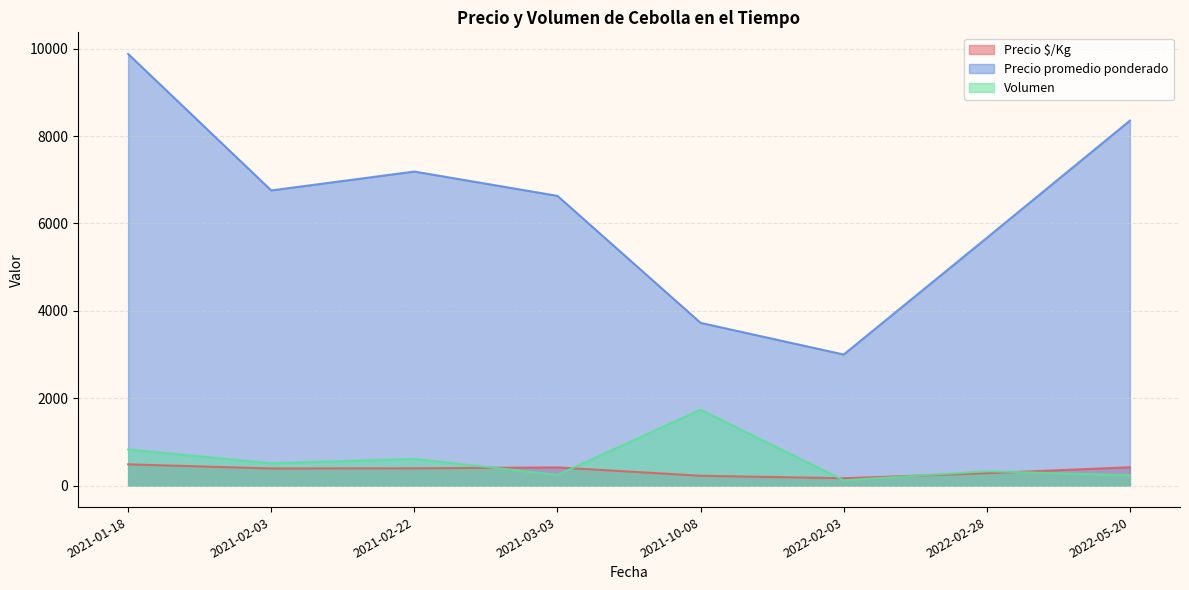

What is the difference between the maximum and minimum values in the Precio $/Kg series?

318.1